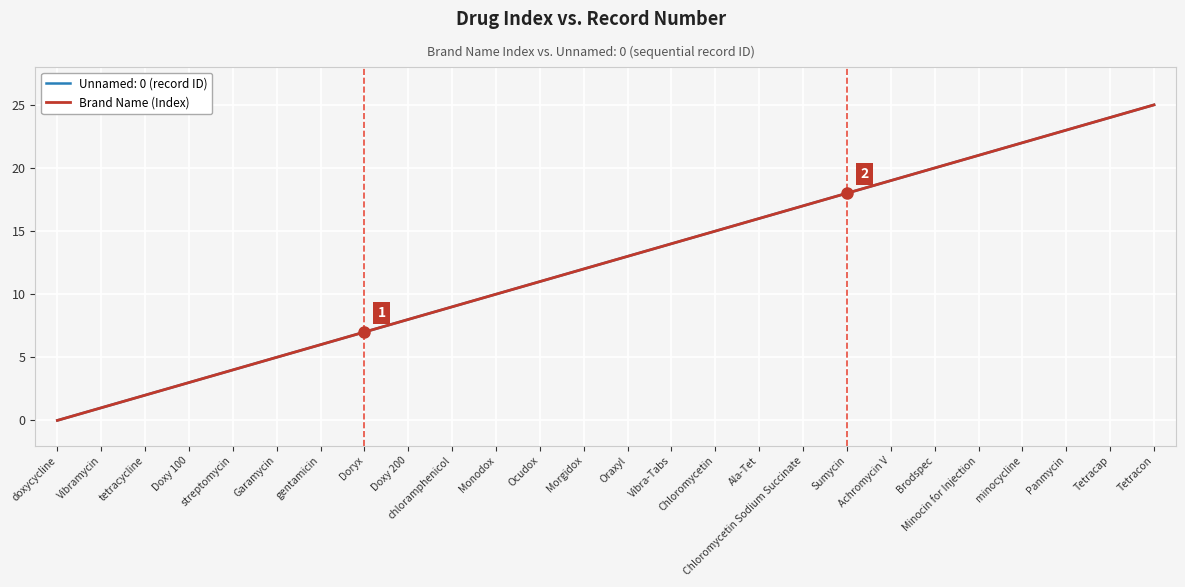

What is the maximum value shown in the chart?

25